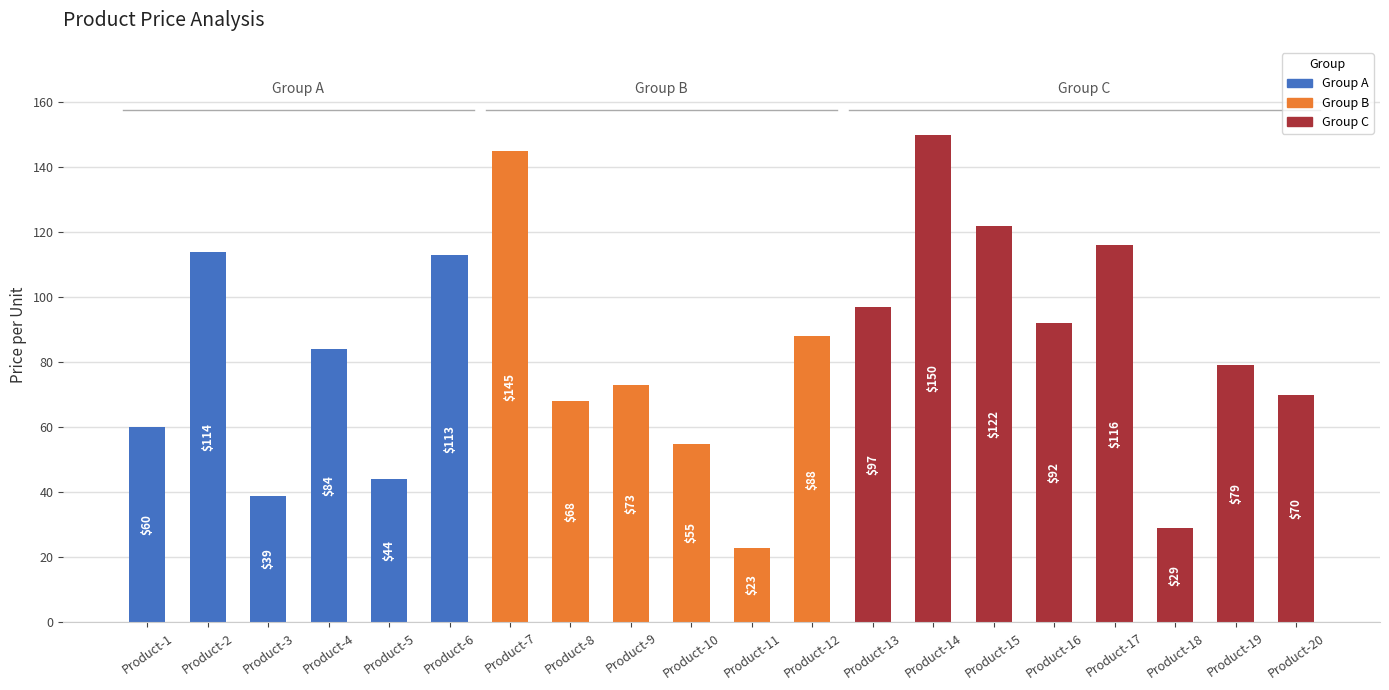

Reading left to right, list all the values displayed in this chart.

Product-1=60	Product-2=114	Product-3=39	Product-4=84	Product-5=44	Product-6=113	Product-7=145	Product-8=68	Product-9=73	Product-10=55	Product-11=23	Product-12=88	Product-13=97	Product-14=150	Product-15=122	Product-16=92	Product-17=116	Product-18=29	Product-19=79	Product-20=70